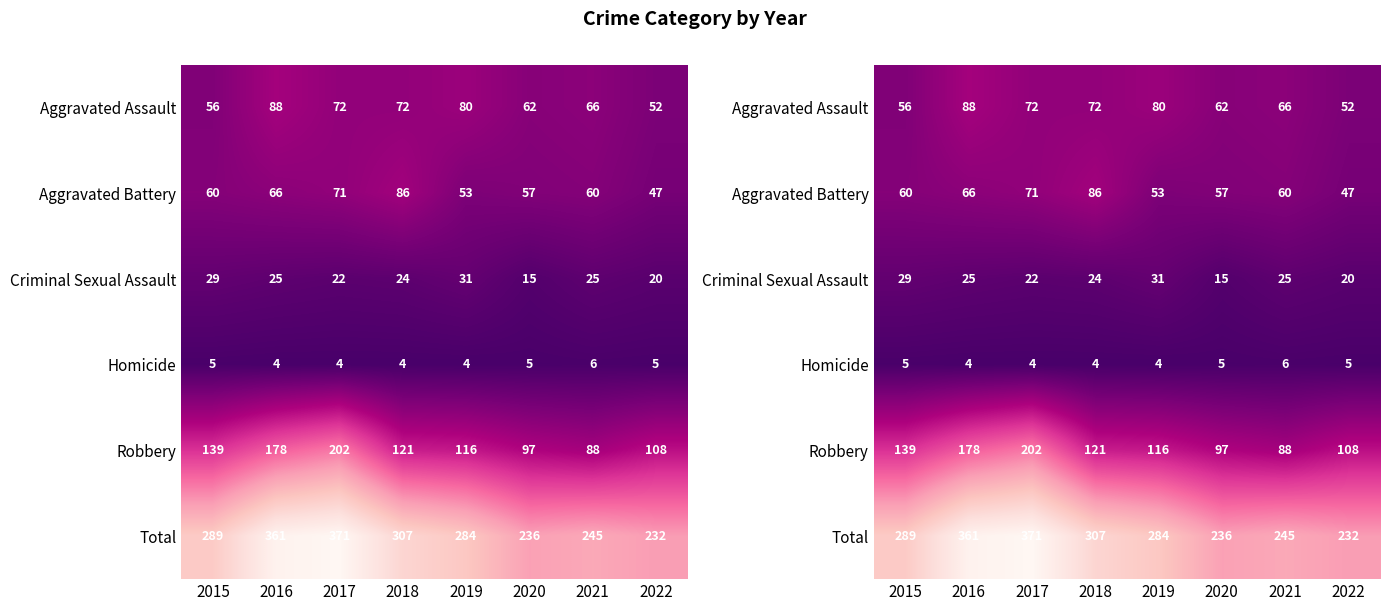

Rank the categories by Homicide value from lowest to highest.

2016, 2017, 2018, 2019, 2015, 2020, 2022, 2021